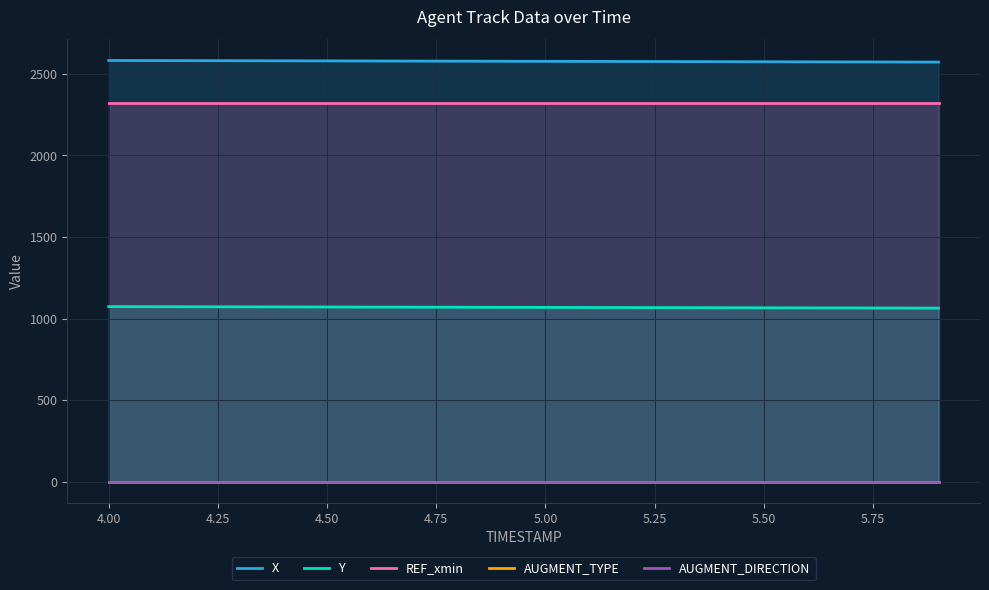

Reading left to right, transcribe all the data shown in this chart.

X: 2580.6	2580.1	2579.6	2579.0	2578.5	2578.0	2577.5	2577.0	2576.4	2575.9	2575.4	2574.9	2574.4	2573.8	2573.3	2572.8	2572.3	2571.8	2571.2	2570.7
Y: 1072.8	1072.4	1071.9	1071.4	1070.9	1070.5	1070.0	1069.5	1069.0	1068.6	1068.1	1067.6	1067.1	1066.7	1066.2	1065.7	1065.2	1064.8	1064.3	1063.8
REF_xmin: 2318.5	2318.5	2318.5	2318.5	2318.5	2318.5	2318.5	2318.5	2318.5	2318.5	2318.5	2318.5	2318.5	2318.5	2318.5	2318.5	2318.5	2318.5	2318.5	2318.5
AUGMENT_TYPE: 1.0	1.0	1.0	1.0	1.0	1.0	1.0	1.0	1.0	1.0	1.0	1.0	1.0	1.0	1.0	1.0	1.0	1.0	1.0	1.0
AUGMENT_DIRECTION: 1.0	1.0	1.0	1.0	1.0	1.0	1.0	1.0	1.0	1.0	1.0	1.0	1.0	1.0	1.0	1.0	1.0	1.0	1.0	1.0